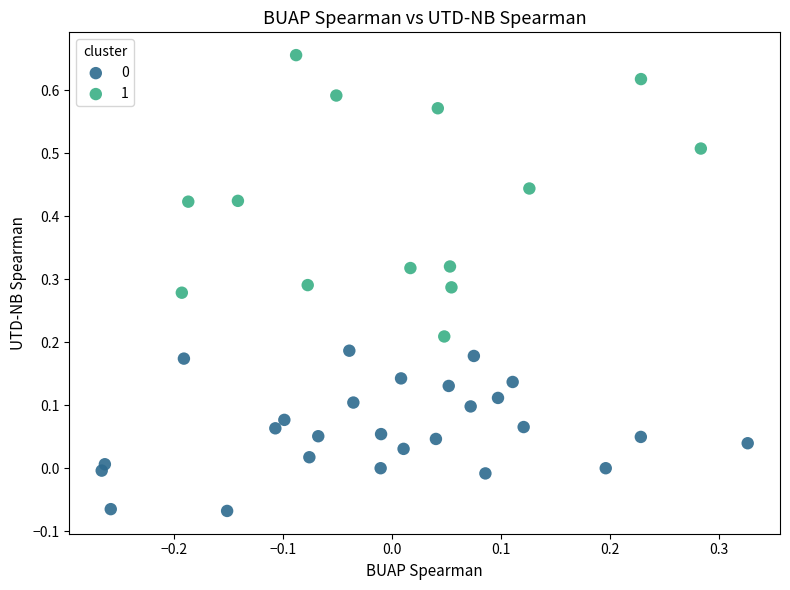

Which series contains the highest Y value?

1